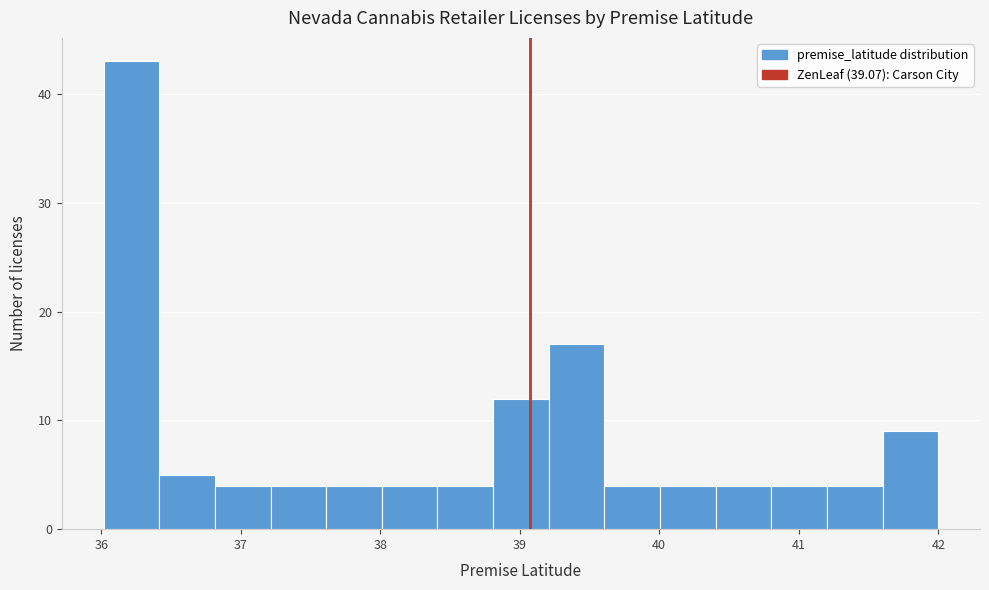

Read against the x-axis, roughly where is the centre of the tallest bar?

36.2